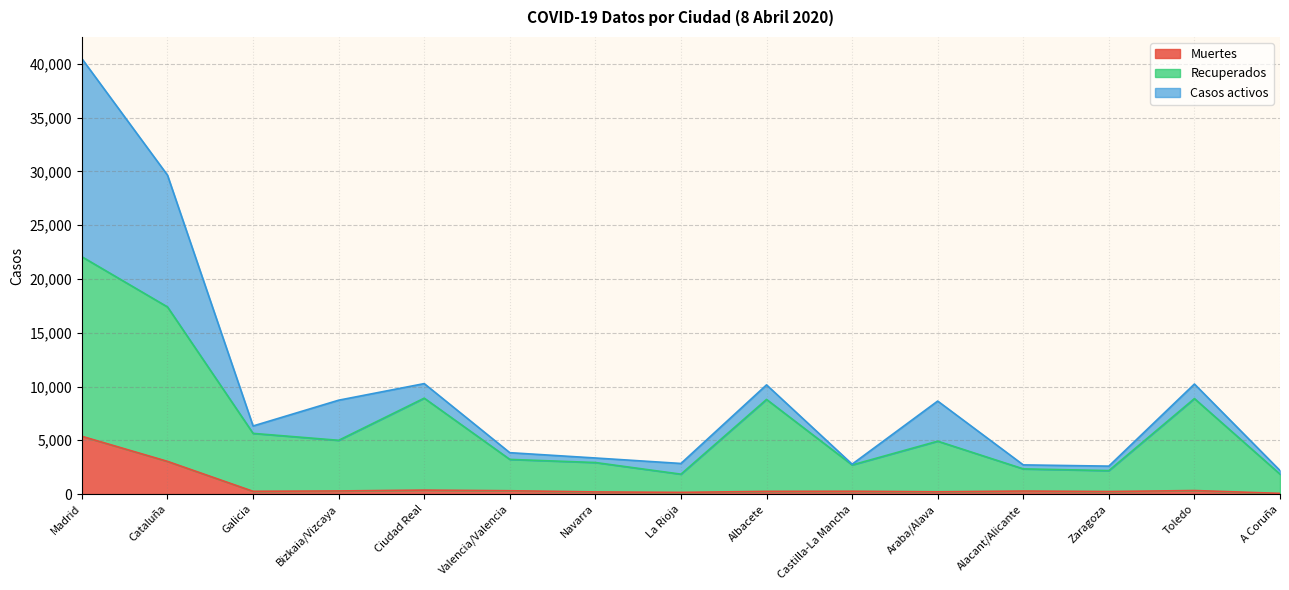

What is the difference between the Muertes values at Ciudad Real and Galicia?

112